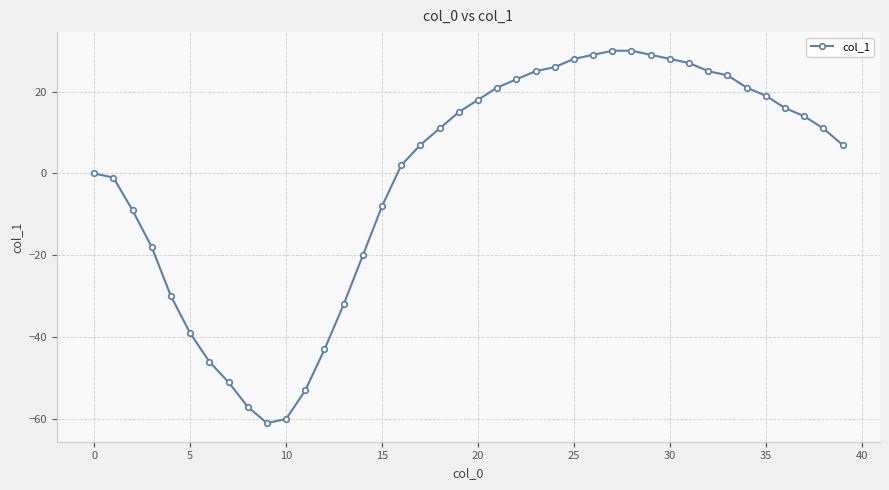

What is the smallest value displayed?

-61